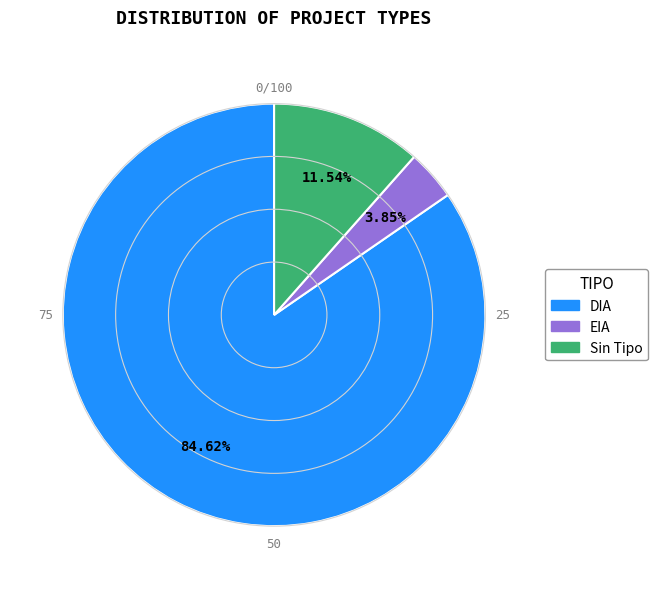

Does any single category account for the majority?

Yes